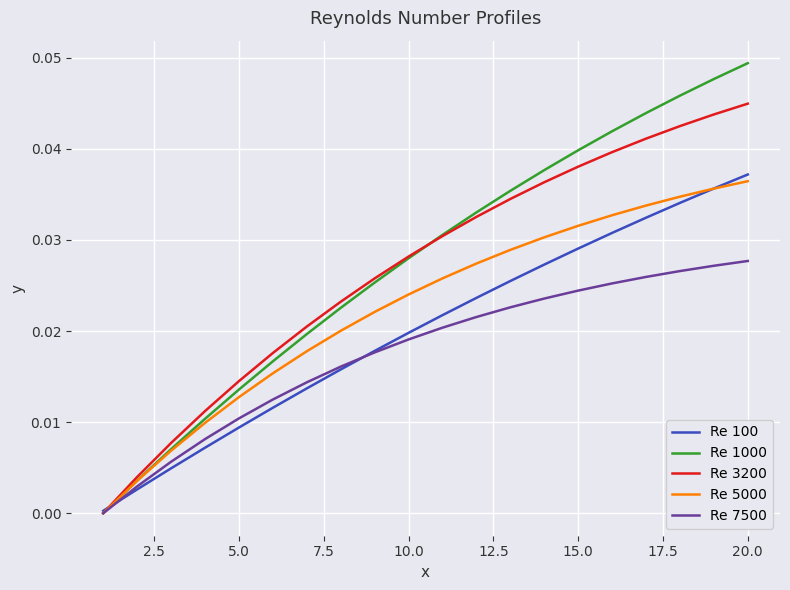

Which series has the widest spread of values?

Re 1000